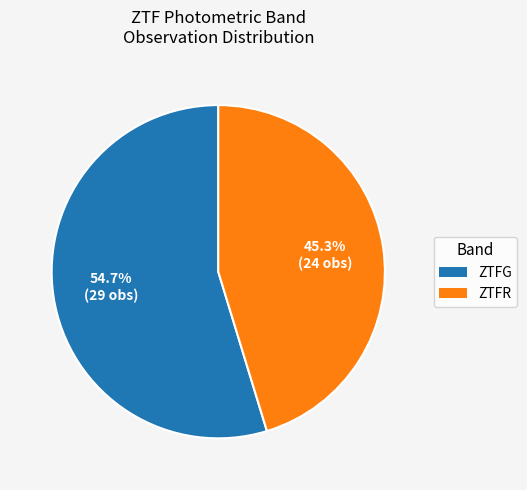

How many slices are in this pie chart?

2